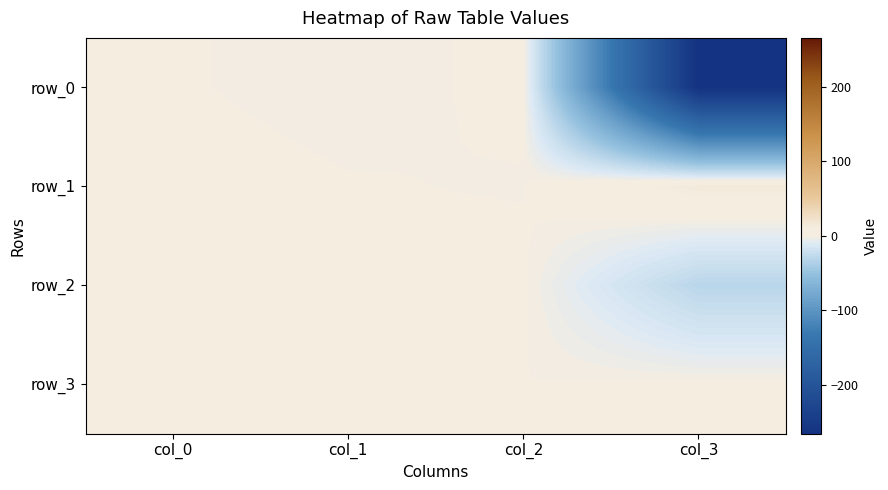

What is the sum of all row_1 values?

15.7